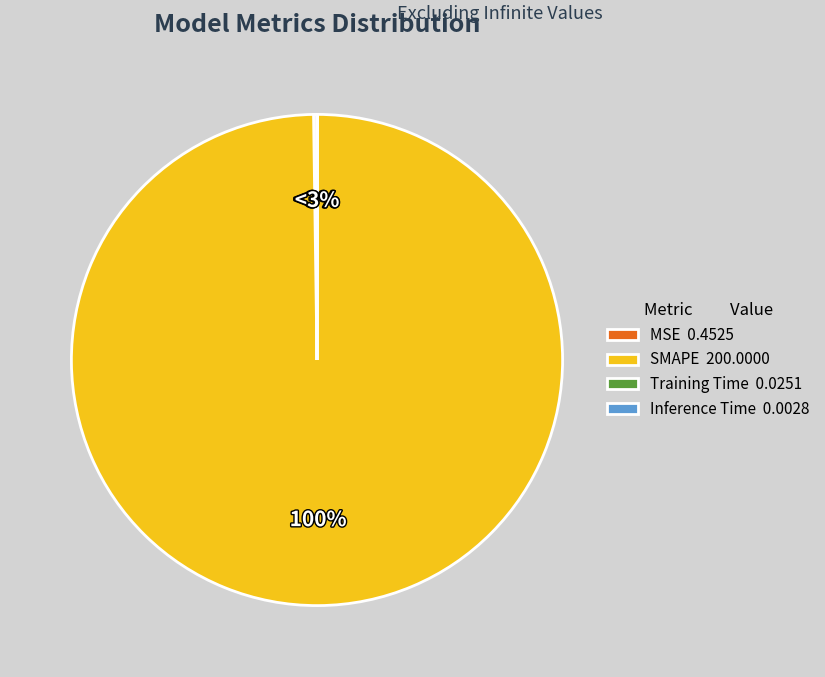

Which has a higher value, Inference Time or Training Time?

Training Time